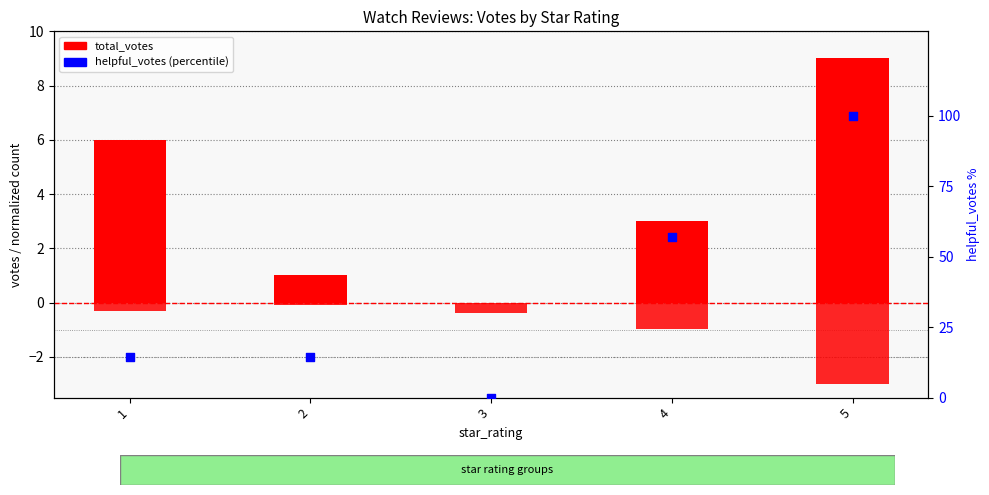

What is the total value across all series at 4?

59.2